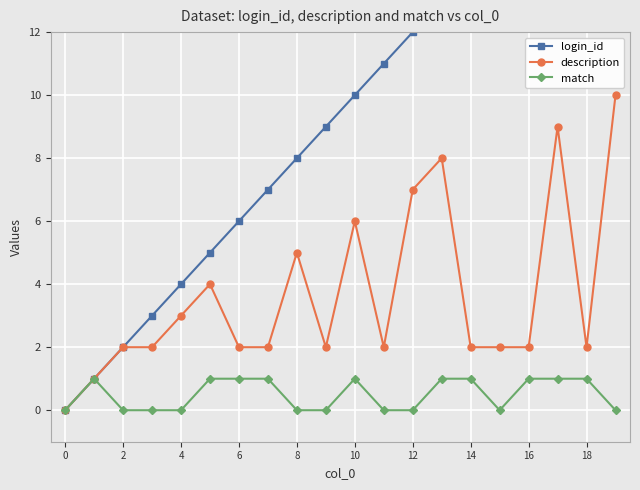

True or false: login_id and description cross at least once.

False